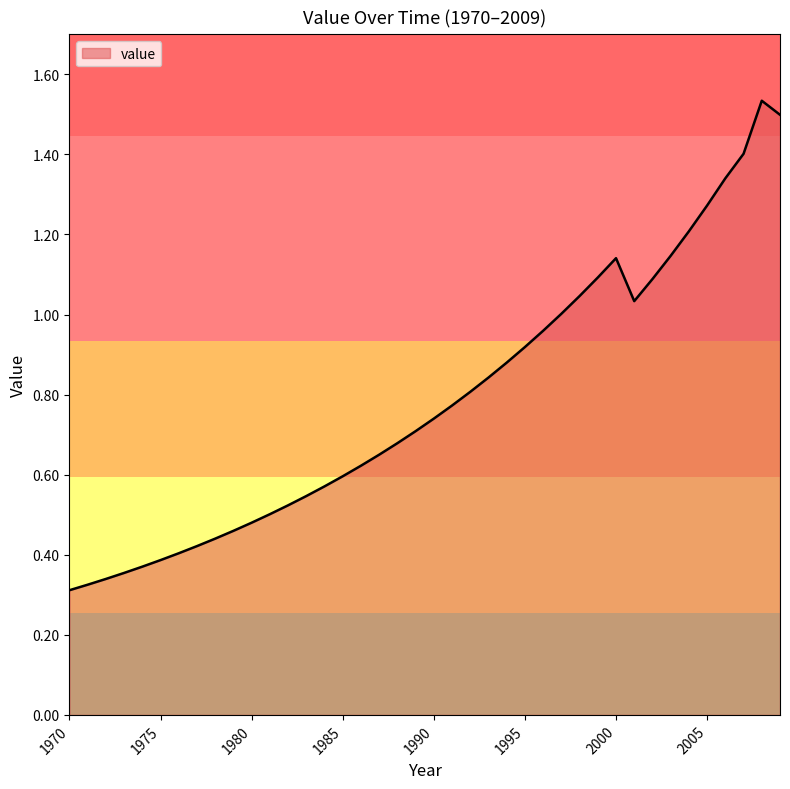

How many lines are shown in the chart?

1